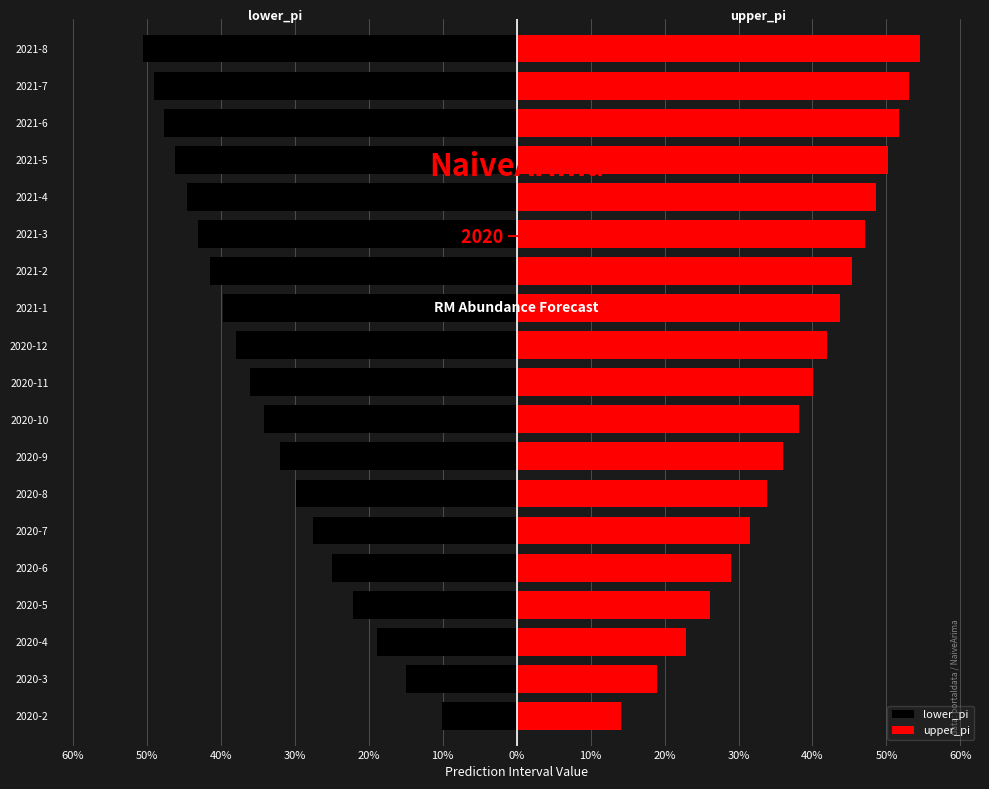

What is the sum of all upper_pi values?

726.6